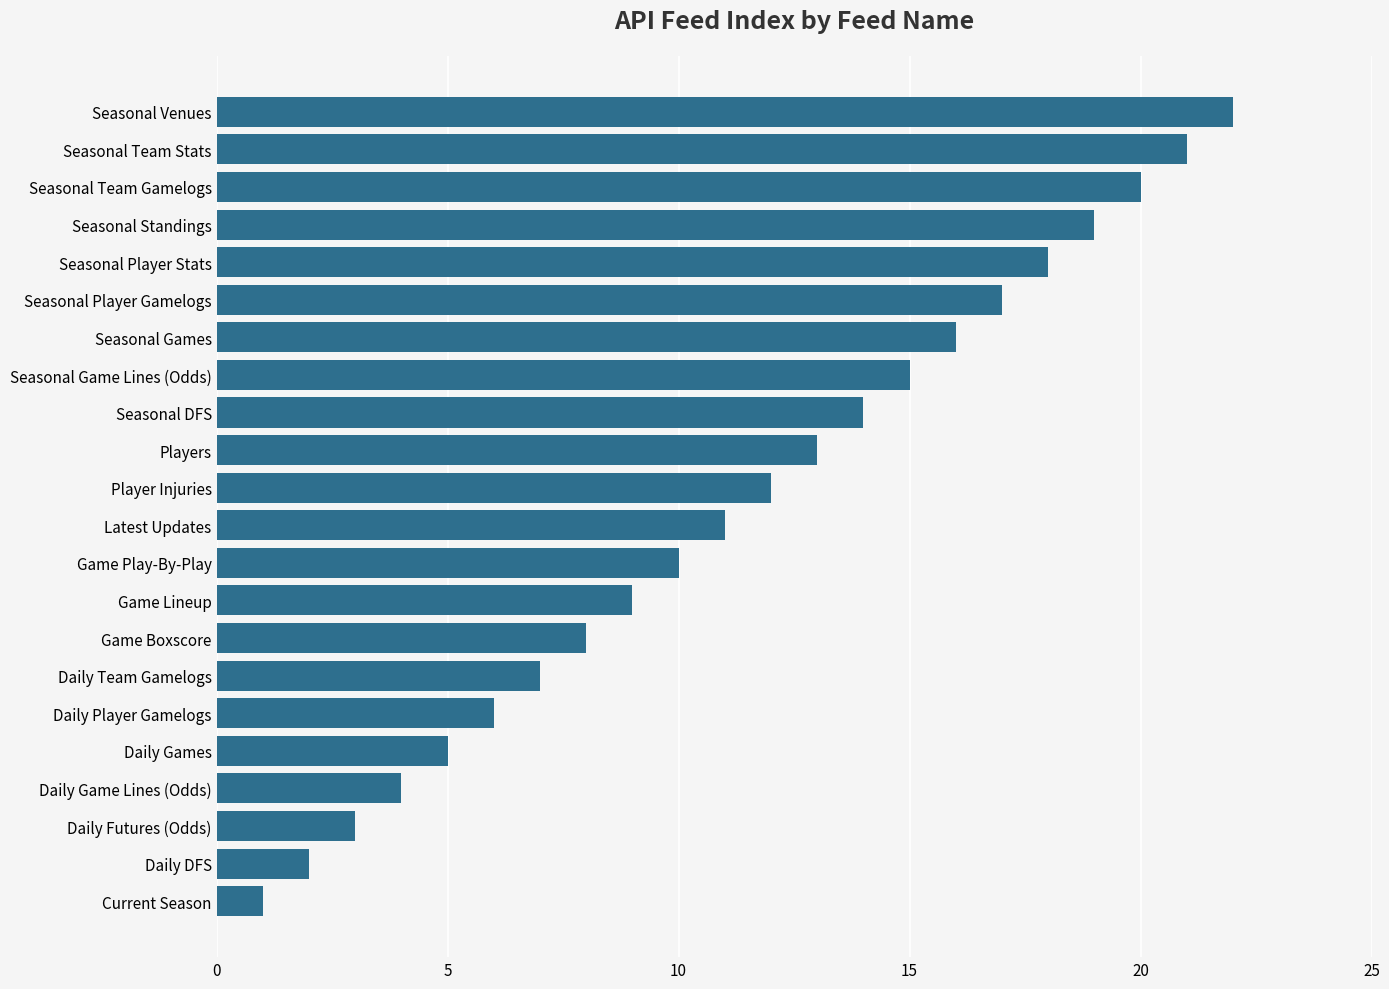

Is it true that the value at Game Boxscore is 3?

False